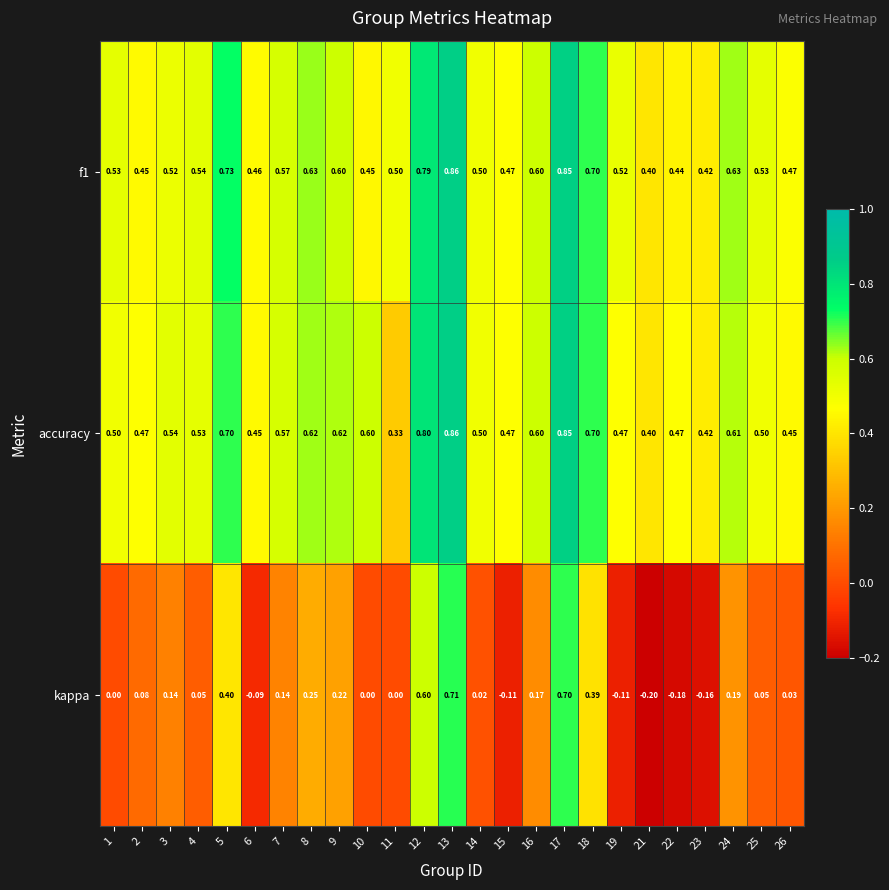

Which series has the widest spread of values?

kappa